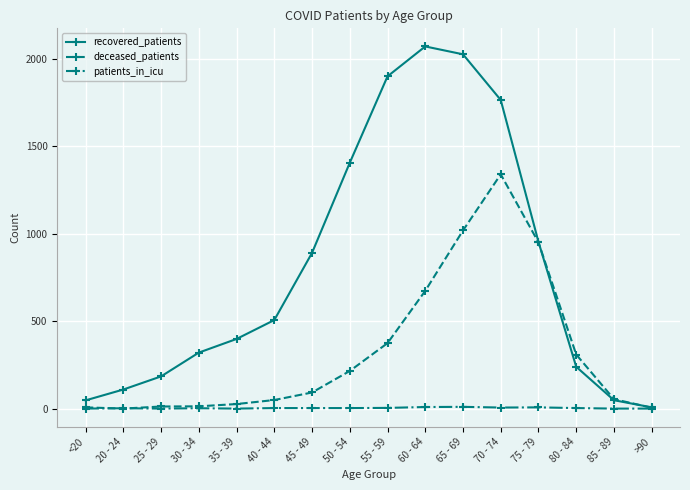

What is the label of the 16th point from the left?

>90